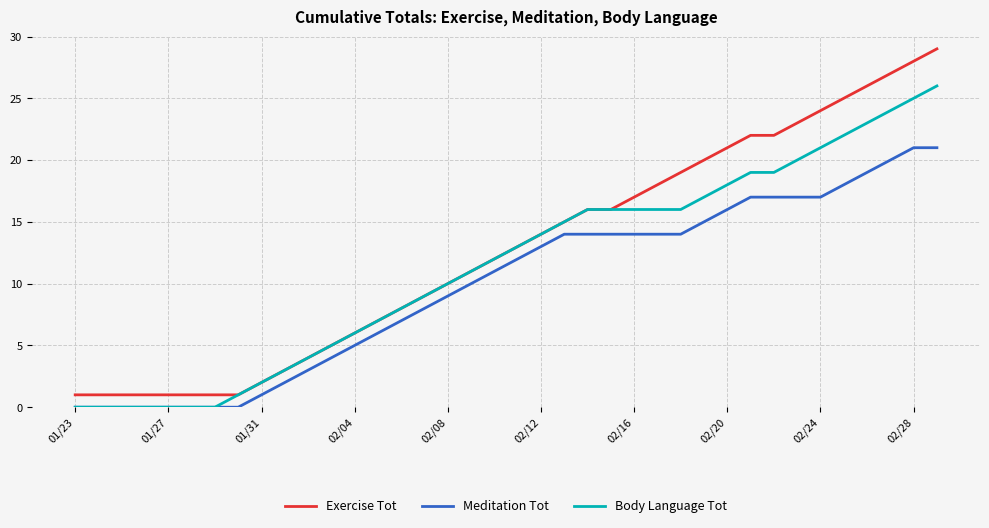

What is the greatest value displayed?

29